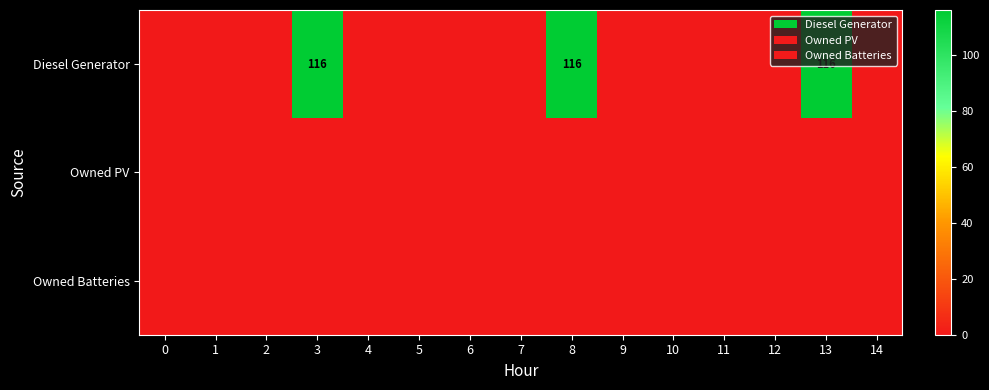

The Diesel Generator series shows 116 at 13. True or false?

True